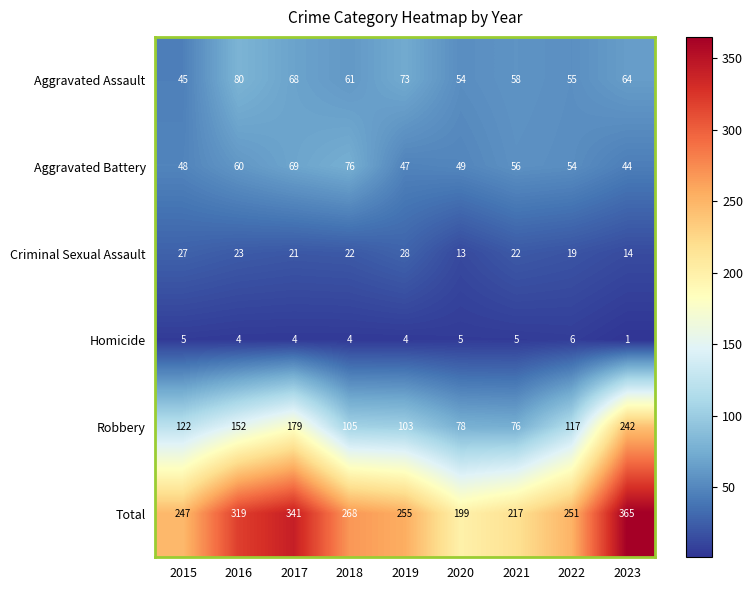

How many data points in Criminal Sexual Assault are less than 22?

4